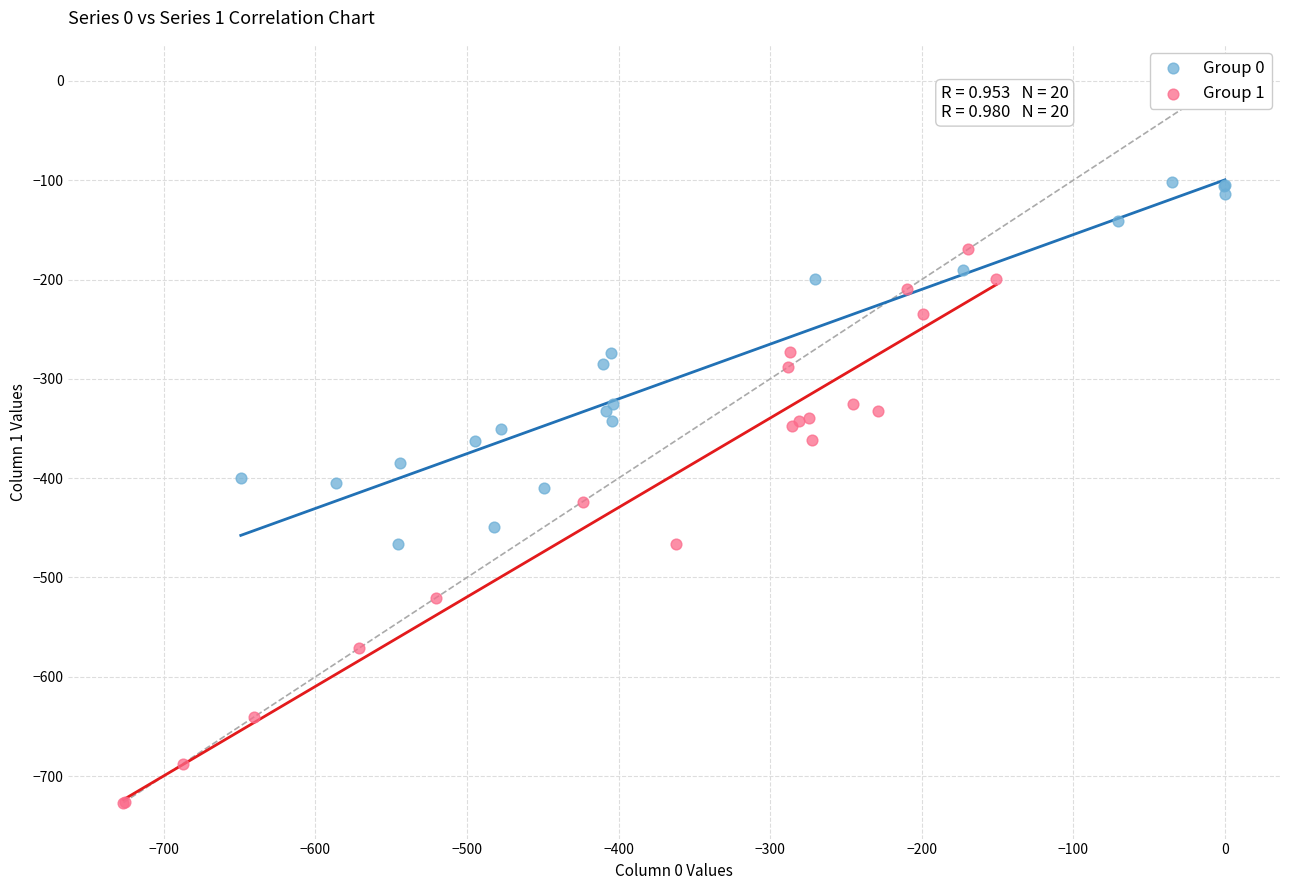

Which series contains the lowest Y value?

Group 1